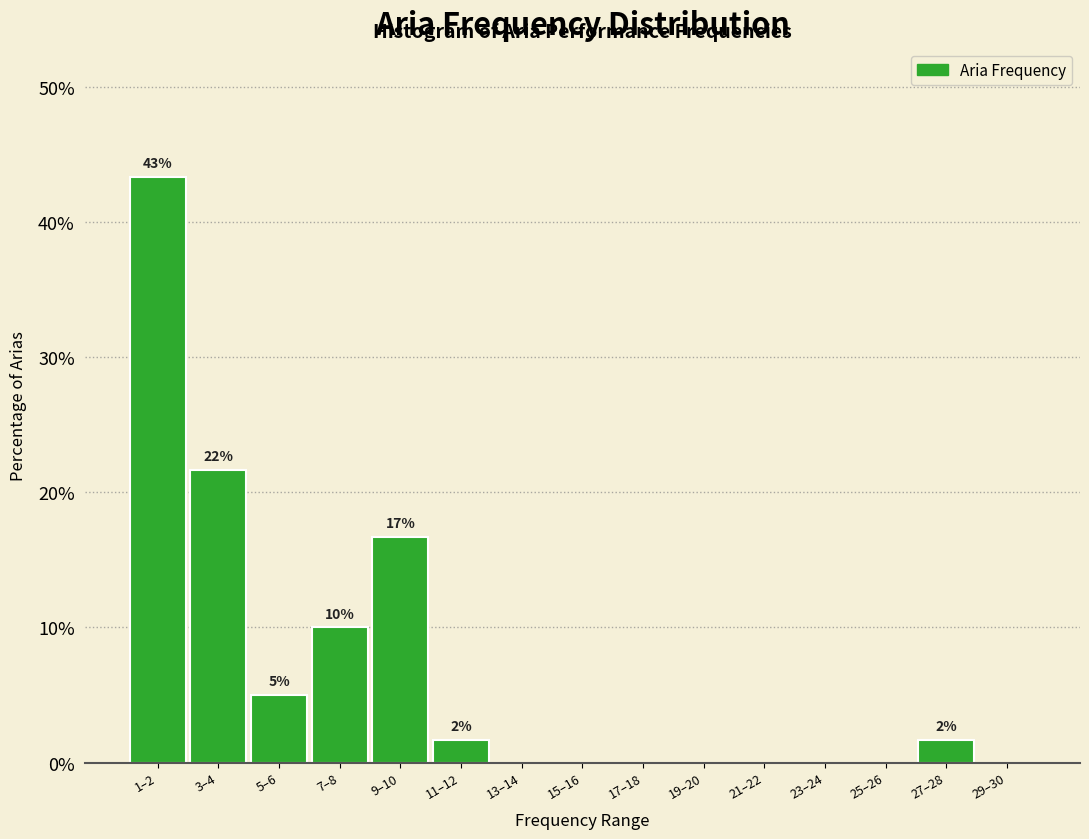

Reading left to right, list all the values displayed in this chart.

1–2=43.3	3–4=21.7	5–6=5.0	7–8=10.0	9–10=16.7	11–12=1.7	13–14=0.0	15–16=0.0	17–18=0.0	19–20=0.0	21–22=0.0	23–24=0.0	25–26=0.0	27–28=1.7	29–30=0.0